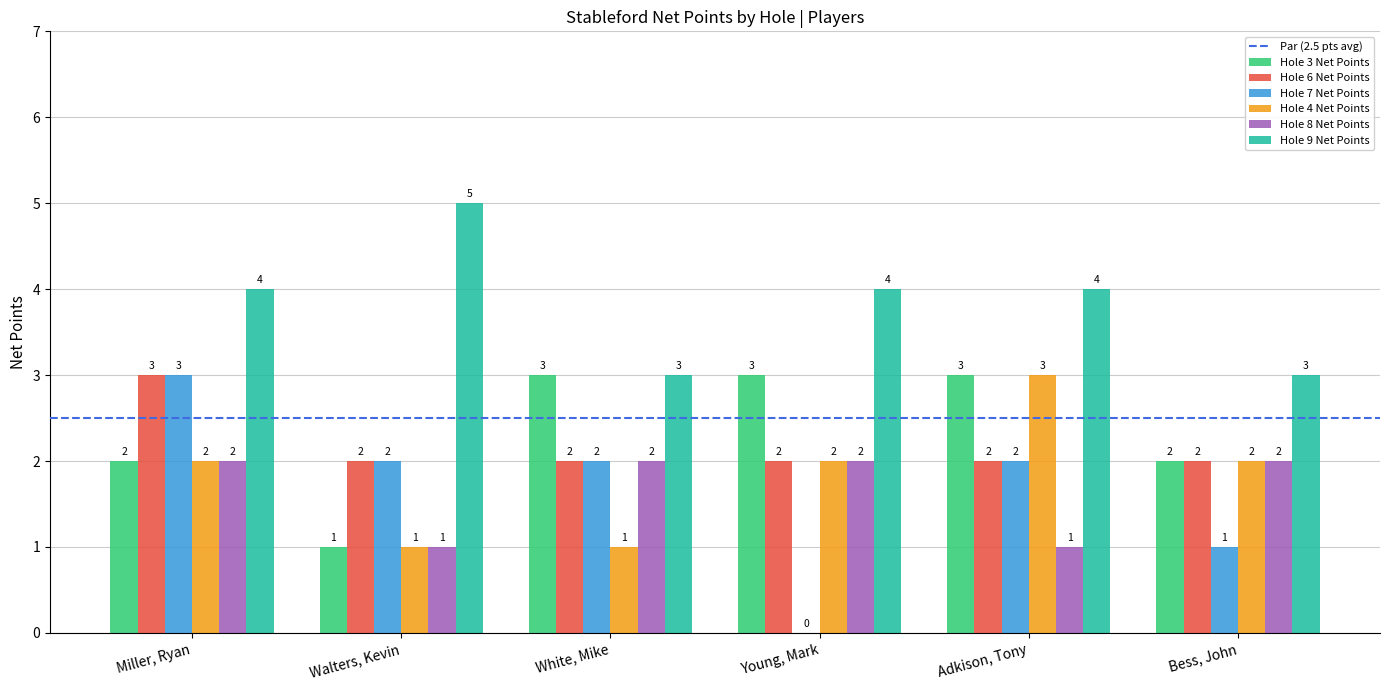

What is the sum of all Hole 7 Net Points values?

10